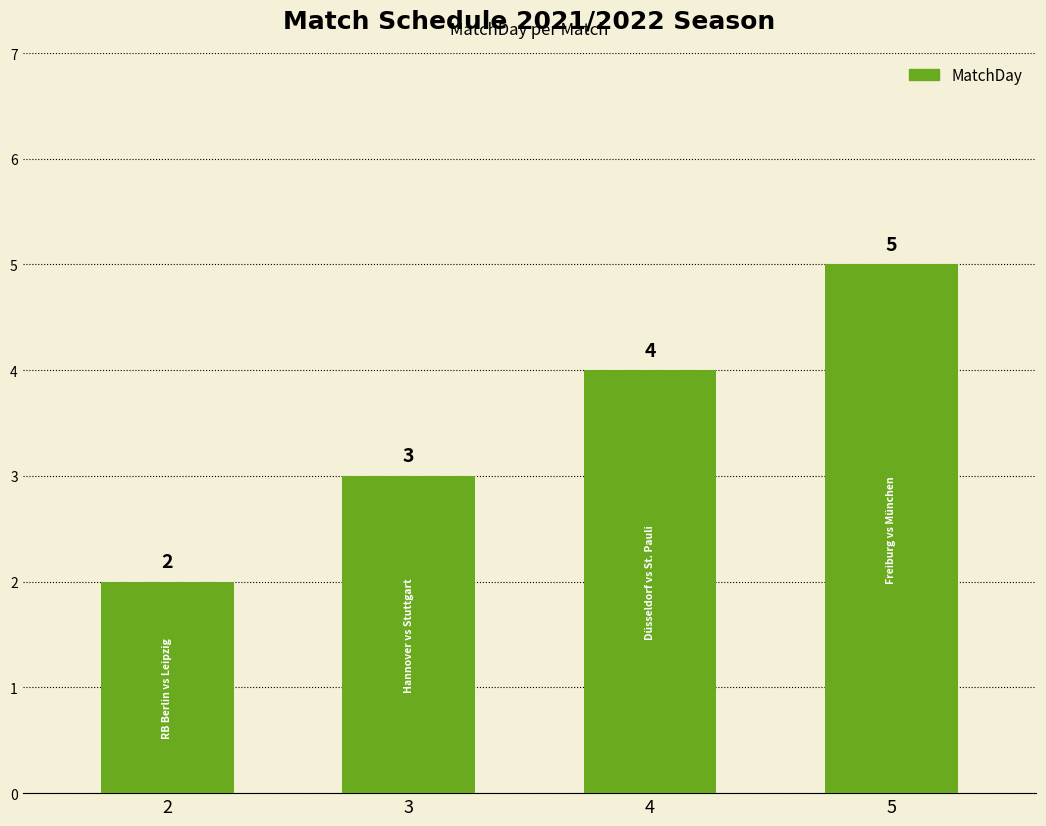

What is the ratio of the value at 2 to the value at 3?

0.7